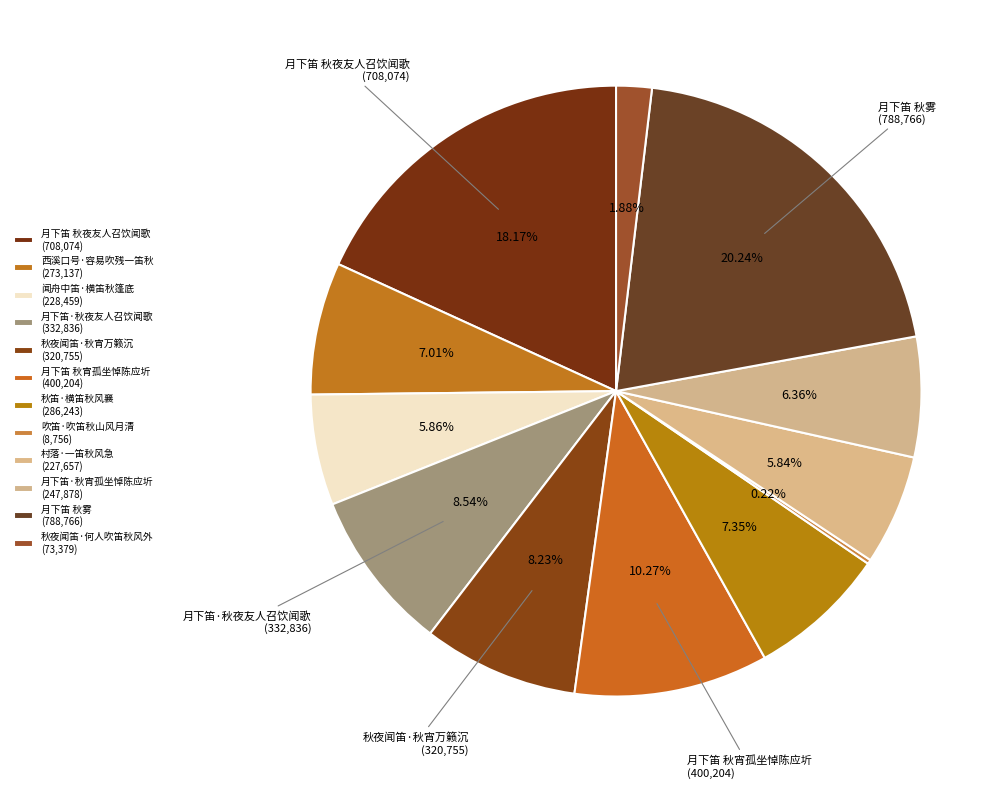

What is the change in value from 月下笛·秋夜友人召饮闻歌 to 秋笛·横笛秋风襄?

-46593